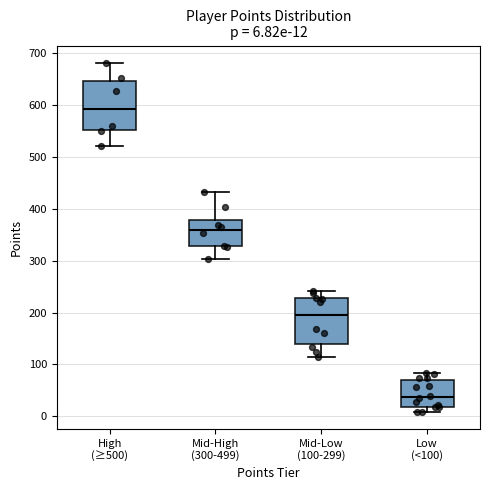

Which box's median line is the lowest?

Low (<100)